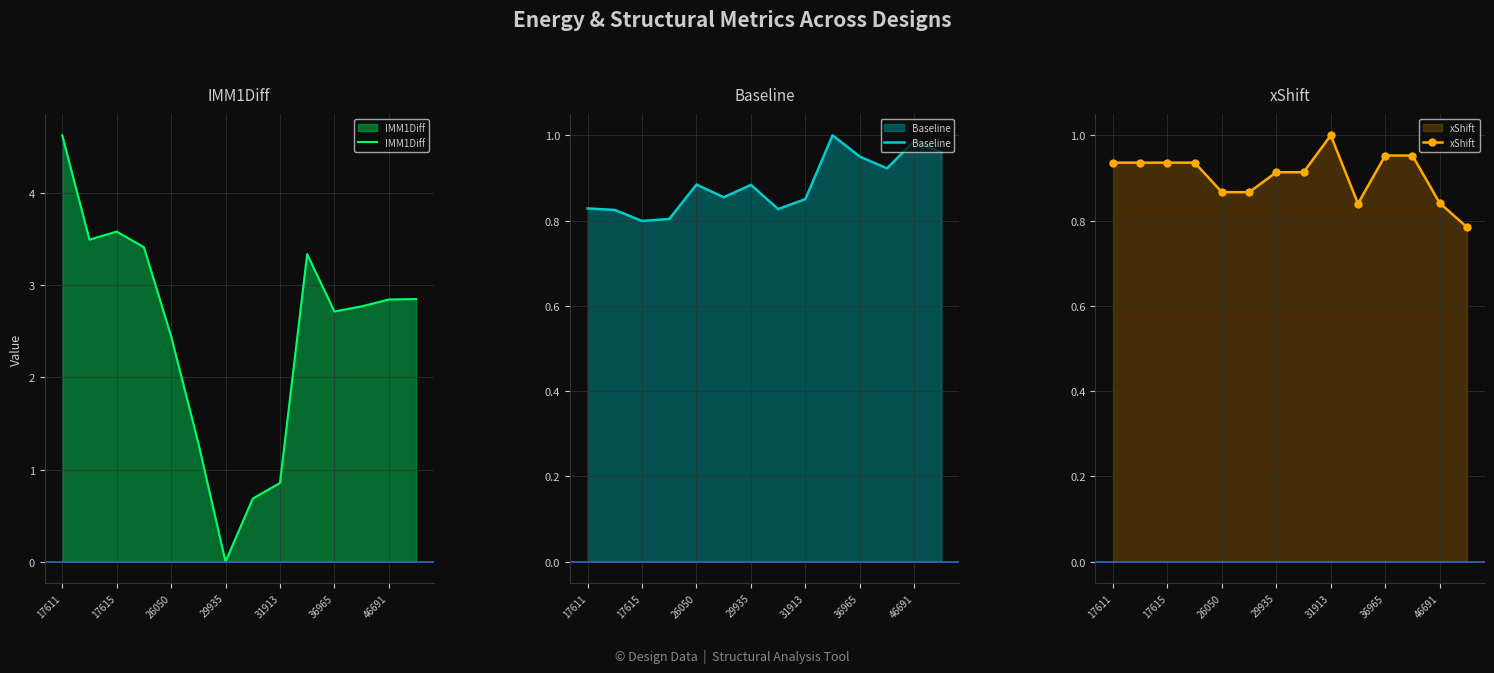

What is the label of the 14th point from the left?

13